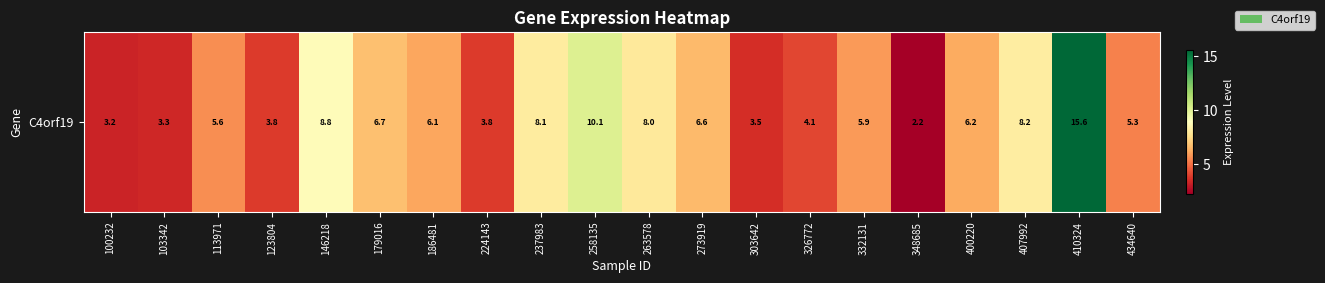

What is the average value?

6.2